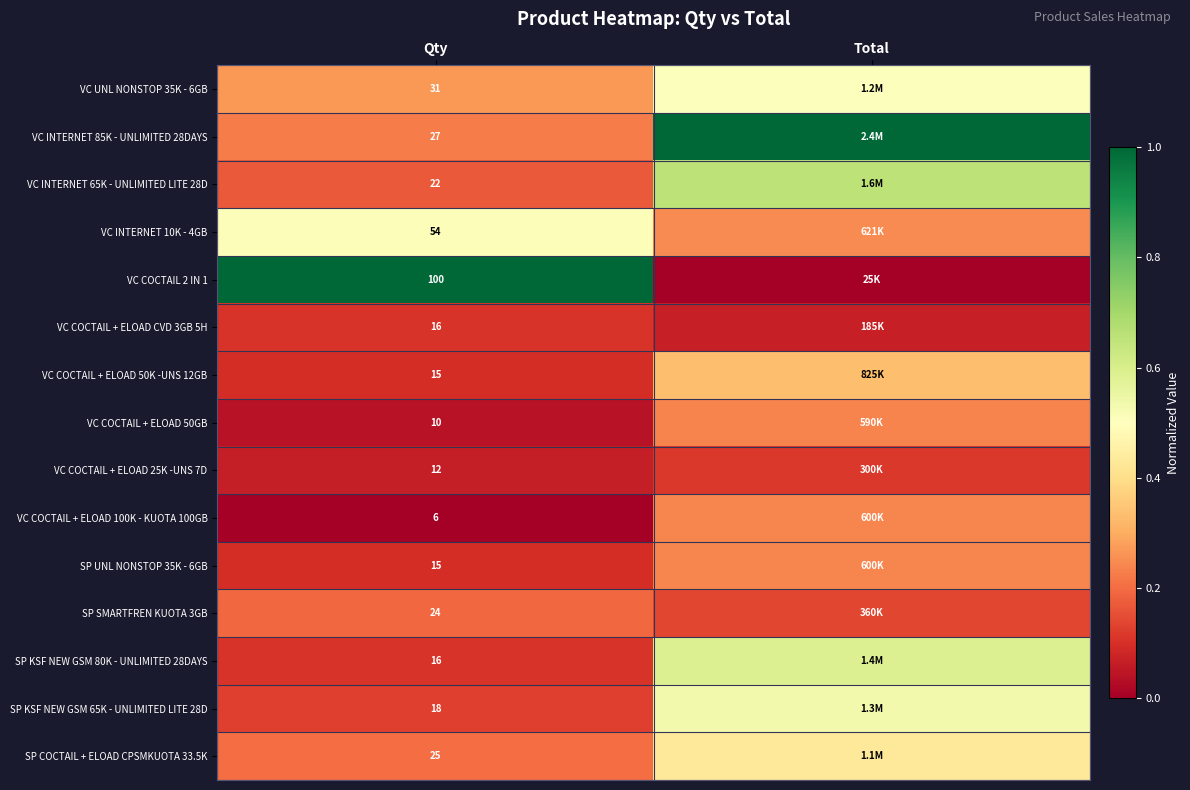

At how many categories does at least one series exceed 0?

2